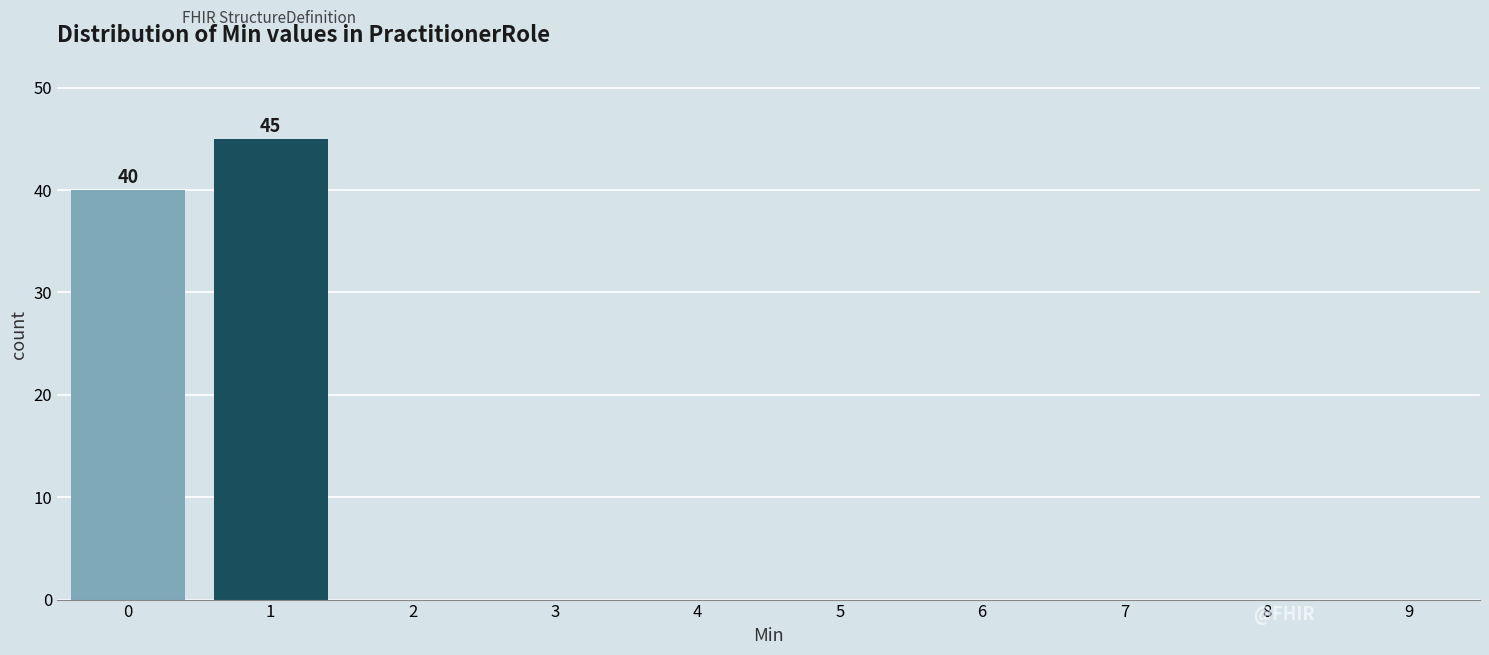

Reading left to right, extract all data points from this chart.

40	45